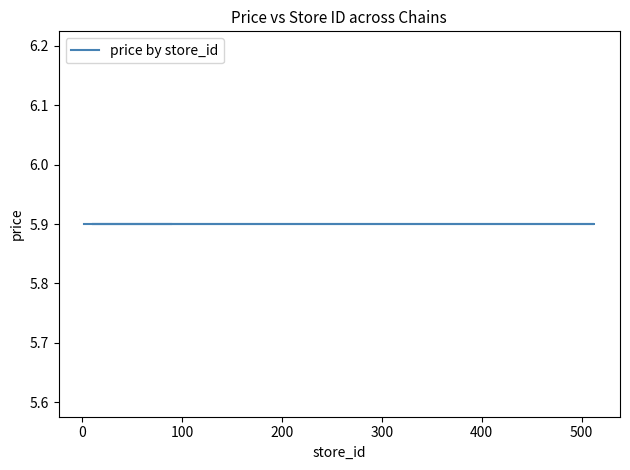

Is this an area chart (filled region under the line)?

No